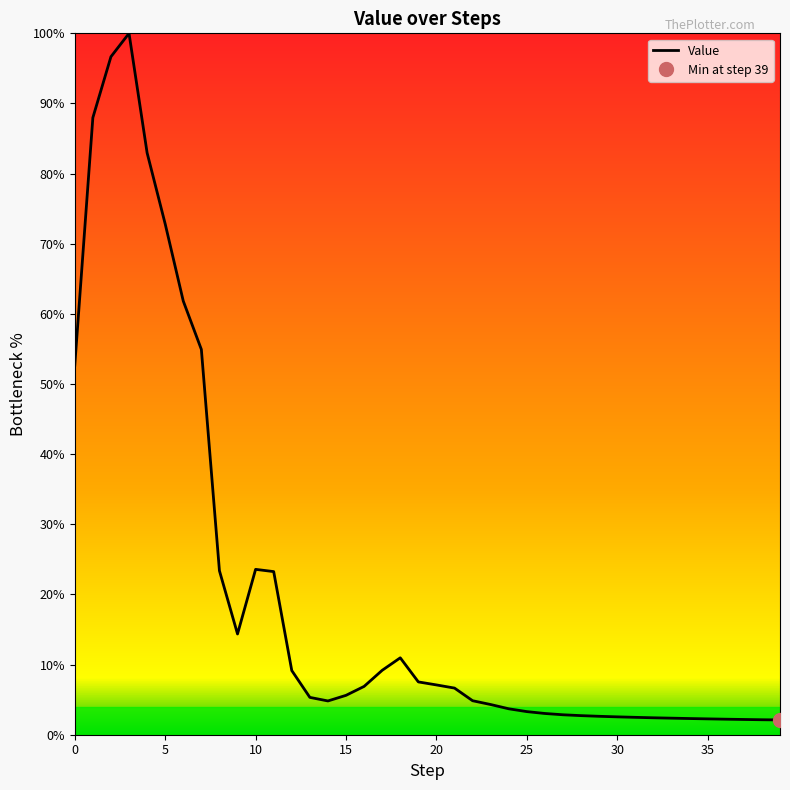

Which has a higher value, 11 or 36?

11